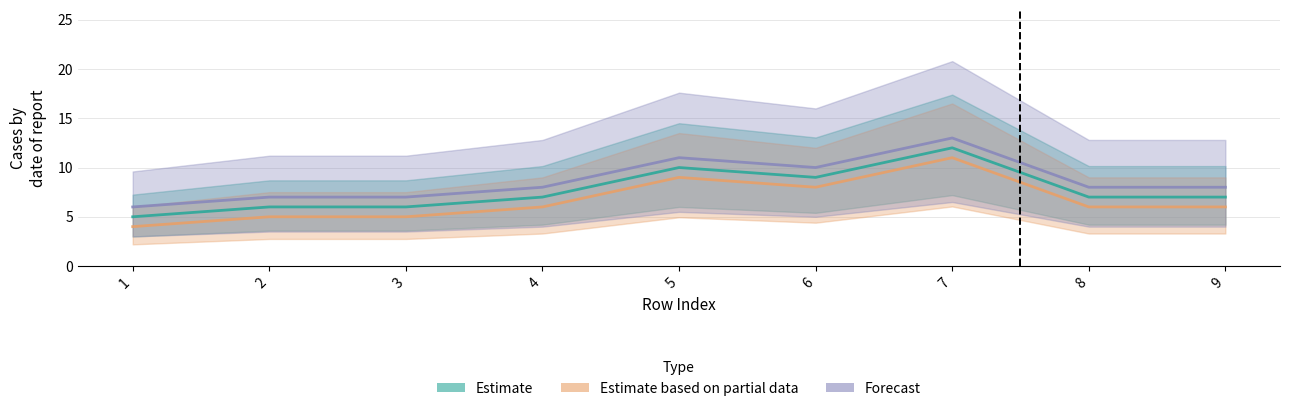

What are all the series names shown in the legend?

Estimate, Estimate based on partial data, Forecast